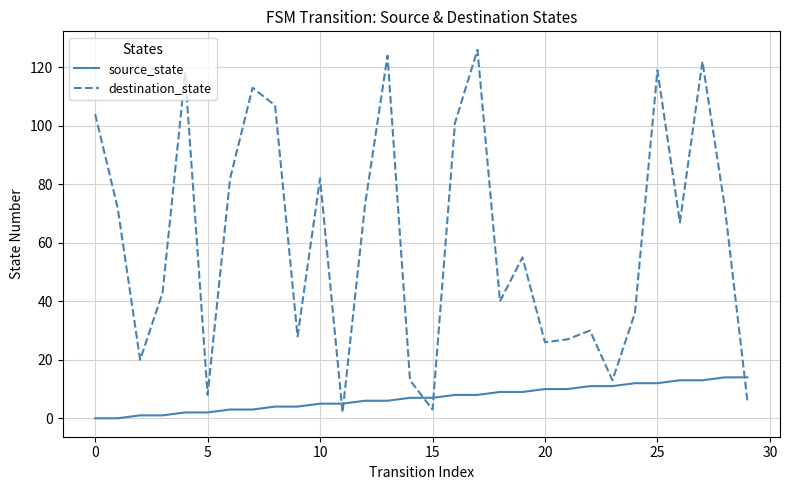

After their last crossing, which series has the higher values: source_state or destination_state?

source_state